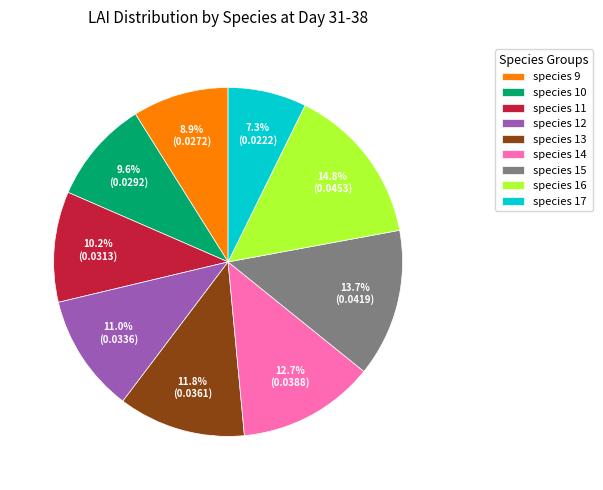

Is there a majority slice in this chart?

No